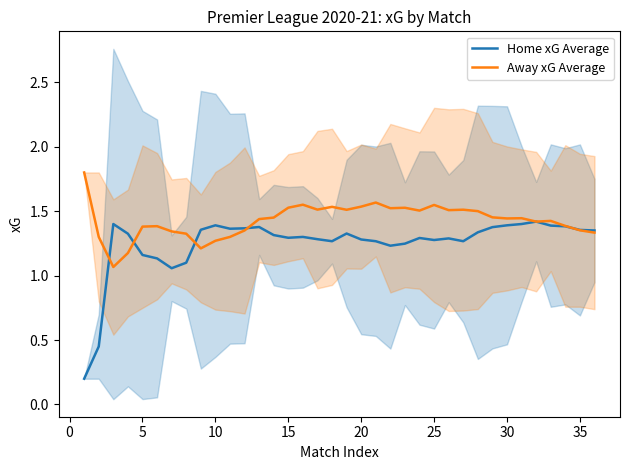

Reading left to right, what are all the values shown in this chart?

Home xG Average: 0.2	0.4	1.4	1.3	1.2	1.1	1.1	1.1	1.4	1.4	1.4	1.4	1.4	1.3	1.3	1.3	1.3	1.3	1.3	1.3	1.3	1.2	1.2	1.3	1.3	1.3	1.3	1.3	1.4	1.4	1.4	1.4	1.4	1.4	1.4	1.4
Away xG Average: 1.8	1.3	1.1	1.2	1.4	1.4	1.3	1.3	1.2	1.3	1.3	1.3	1.4	1.4	1.5	1.6	1.5	1.5	1.5	1.5	1.6	1.5	1.5	1.5	1.5	1.5	1.5	1.5	1.5	1.4	1.4	1.4	1.4	1.4	1.4	1.3